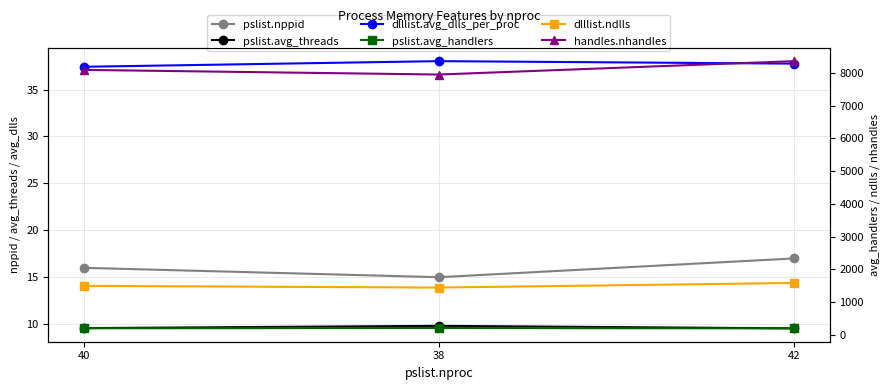

How many categories are shown in the chart?

3